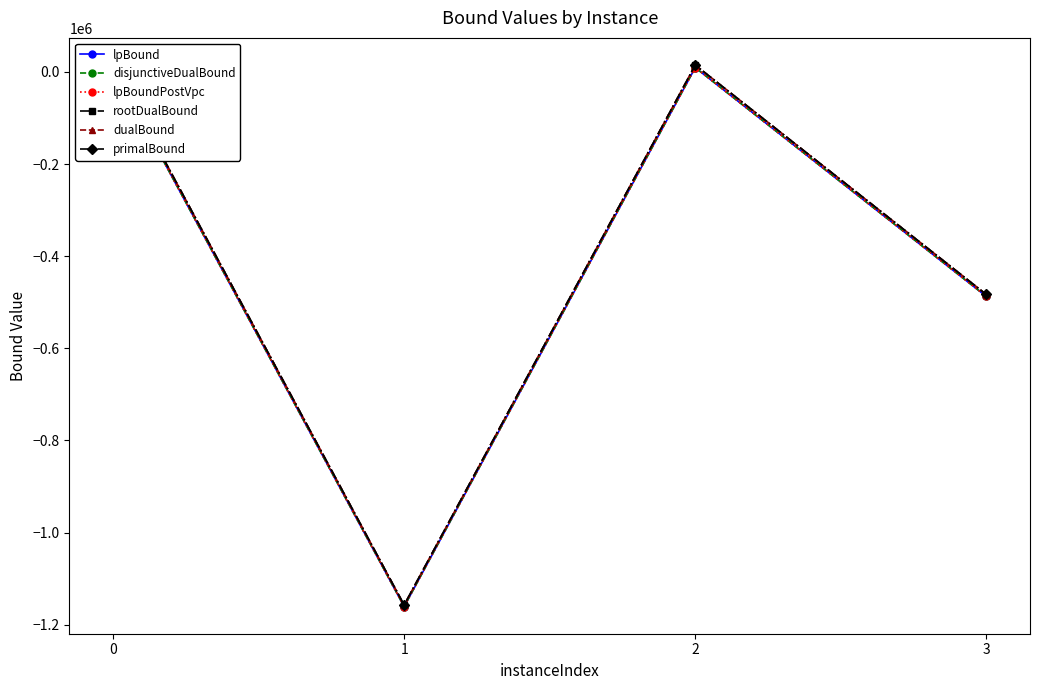

How many values in the disjunctiveDualBound series are below 9388?

2